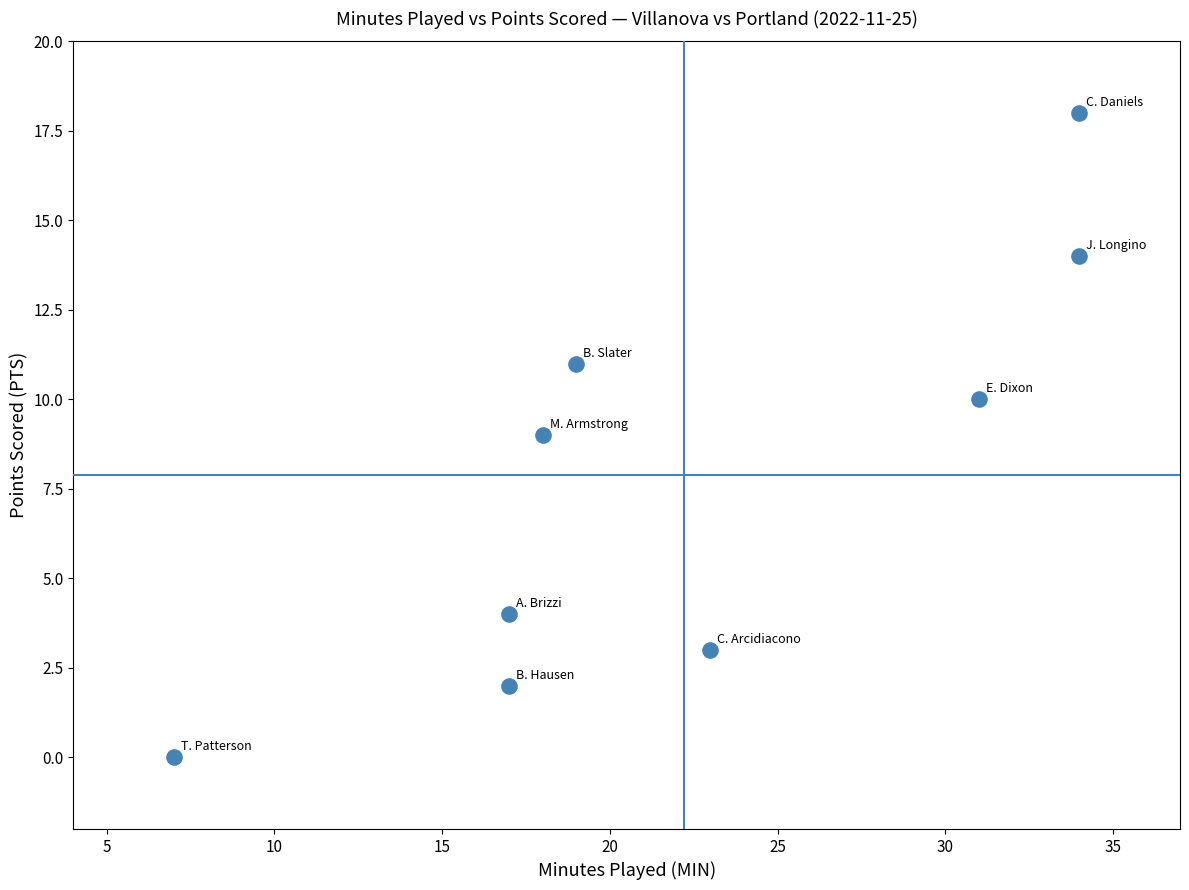

What is the average Y value?

8